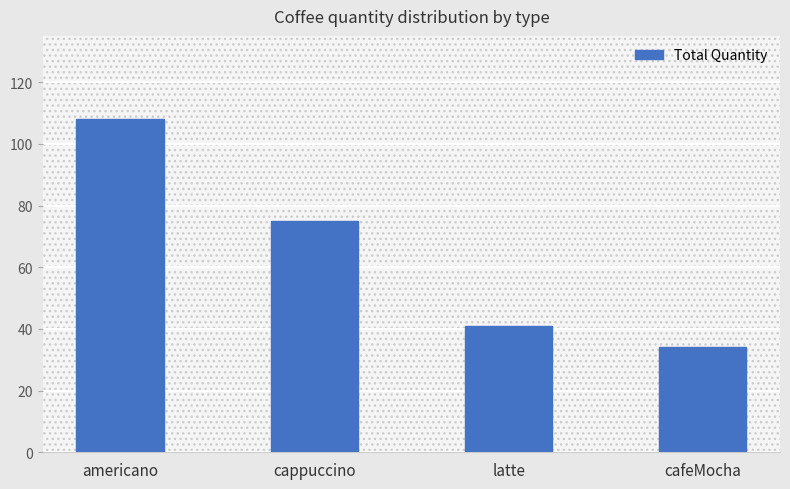

Is it true that the value at americano is 108?

True